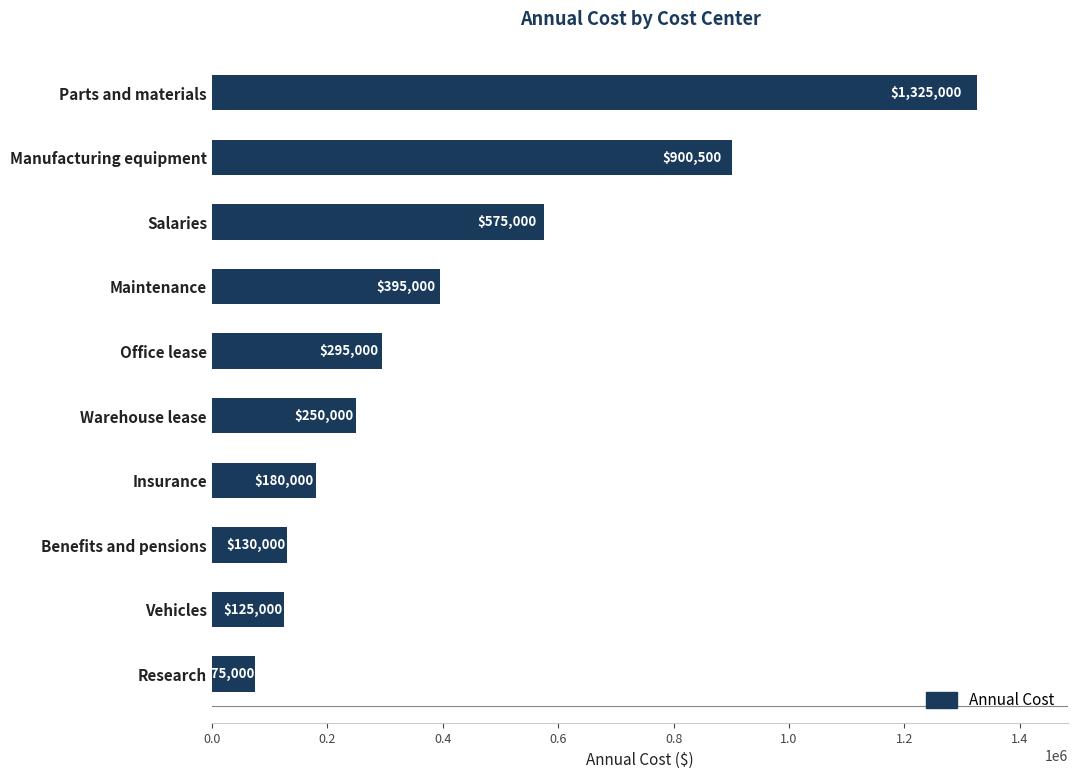

True or false: the data shows 392113 at Warehouse lease.

False